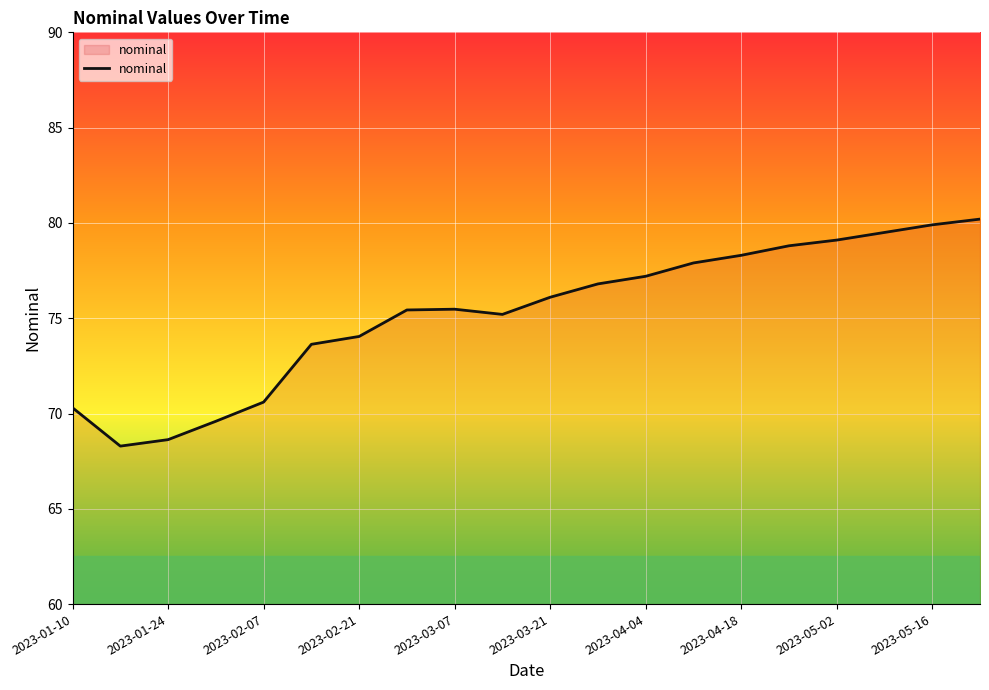

How many interior local valleys (lower than both neighbors) does the data have?

2